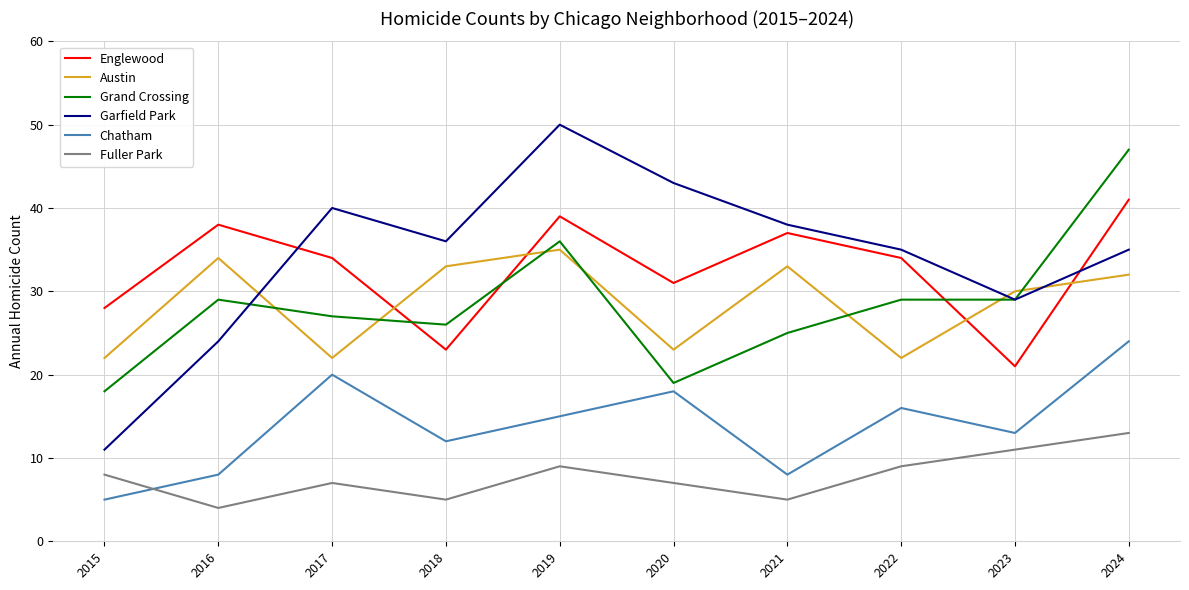

Which series has the largest total across all categories?

Garfield Park